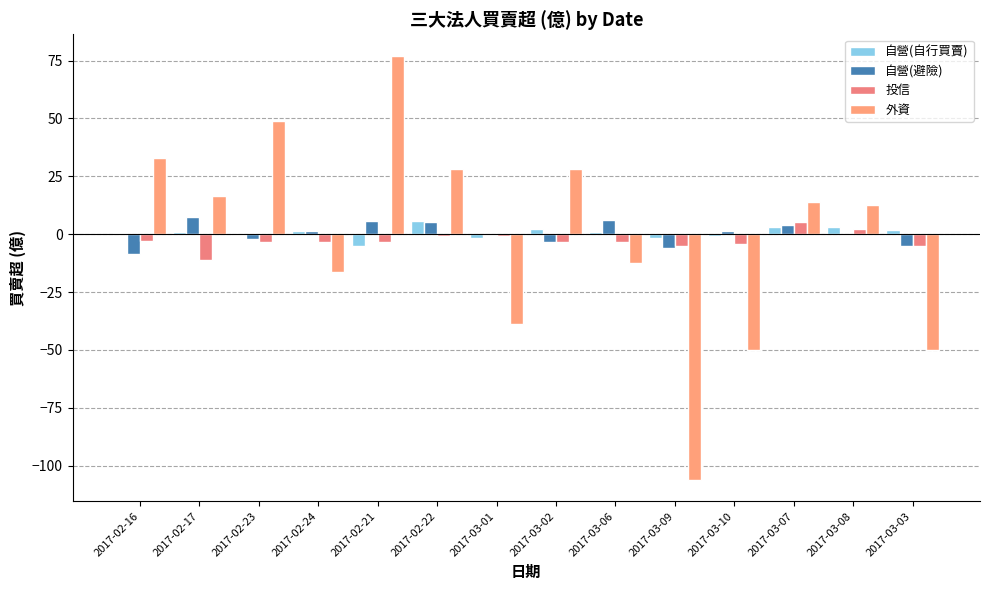

Reading right to left, what are all the values shown in this chart?

自營(自行買賣): 2017-03-03=1.6	2017-03-08=3.1	2017-03-07=3.1	2017-03-10=-0.7	2017-03-09=-1.5	2017-03-06=1.0	2017-03-02=2.2	2017-03-01=-1.7	2017-02-22=5.7	2017-02-21=-5.0	2017-02-24=1.5	2017-02-23=-0.2	2017-02-17=1.0	2017-02-16=0.7
自營(避險): 2017-03-03=-5.2	2017-03-08=-0.3	2017-03-07=3.9	2017-03-10=1.6	2017-03-09=-6.1	2017-03-06=6.3	2017-03-02=-3.2	2017-03-01=-0.4	2017-02-22=5.2	2017-02-21=5.8	2017-02-24=1.4	2017-02-23=-1.9	2017-02-17=7.6	2017-02-16=-8.5
投信: 2017-03-03=-5.0	2017-03-08=2.2	2017-03-07=5.4	2017-03-10=-4.2	2017-03-09=-5.3	2017-03-06=-3.6	2017-03-02=-3.6	2017-03-01=-0.9	2017-02-22=-0.9	2017-02-21=-3.2	2017-02-24=-3.2	2017-02-23=-3.3	2017-02-17=-11.1	2017-02-16=-2.8
外資: 2017-03-03=-49.9	2017-03-08=12.5	2017-03-07=13.8	2017-03-10=-49.9	2017-03-09=-106.1	2017-03-06=-12.3	2017-03-02=28.2	2017-03-01=-39.0	2017-02-22=28.1	2017-02-21=77.2	2017-02-24=-16.2	2017-02-23=48.9	2017-02-17=16.6	2017-02-16=33.1